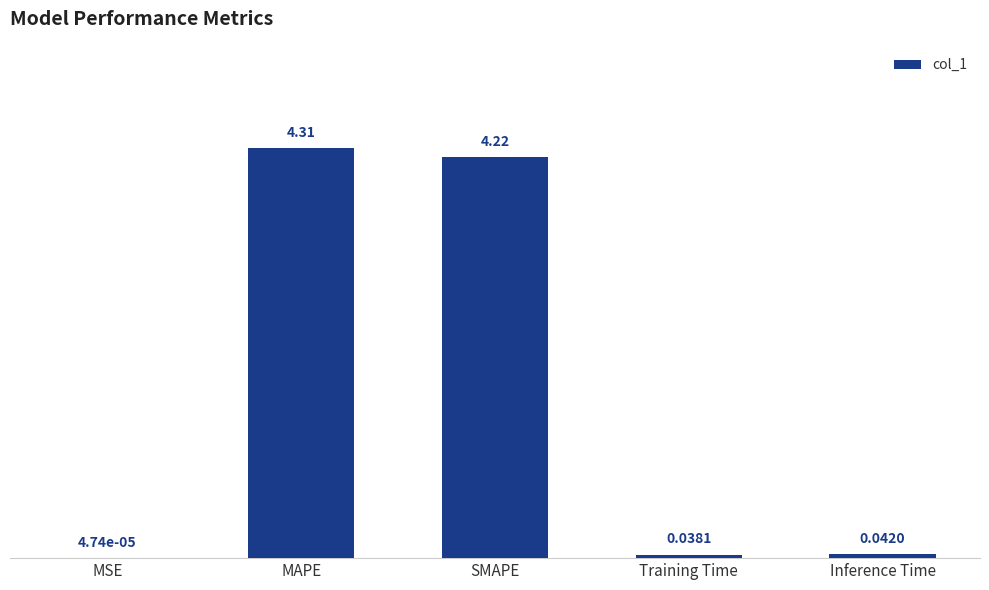

At which label is the value closest to 2?

Inference Time